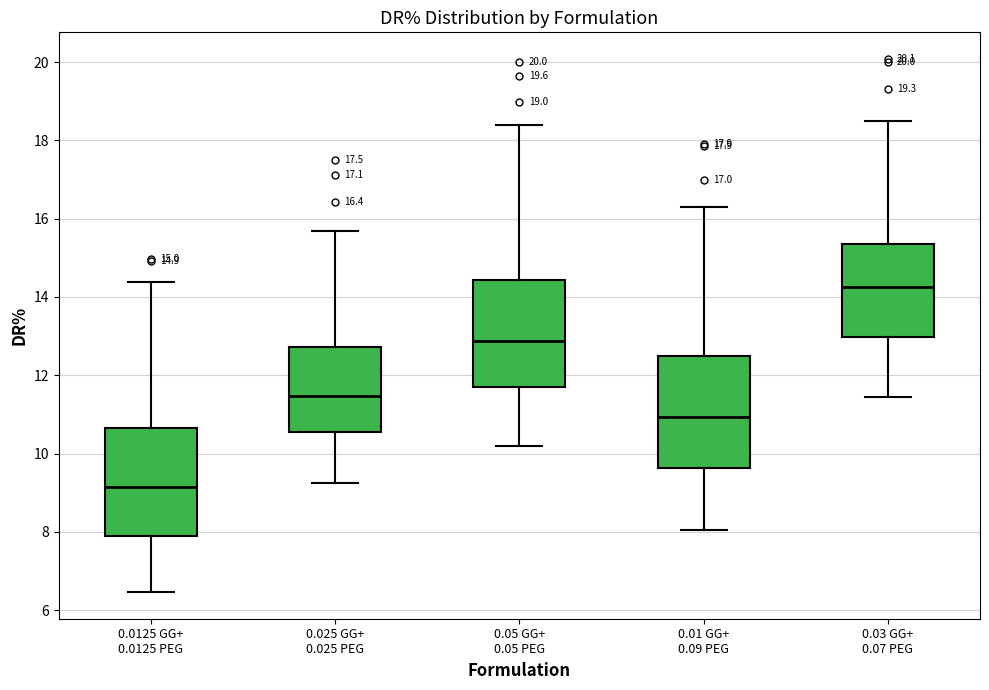

Which box has the highest median line?

0.03 GG+ 0.07 PEG